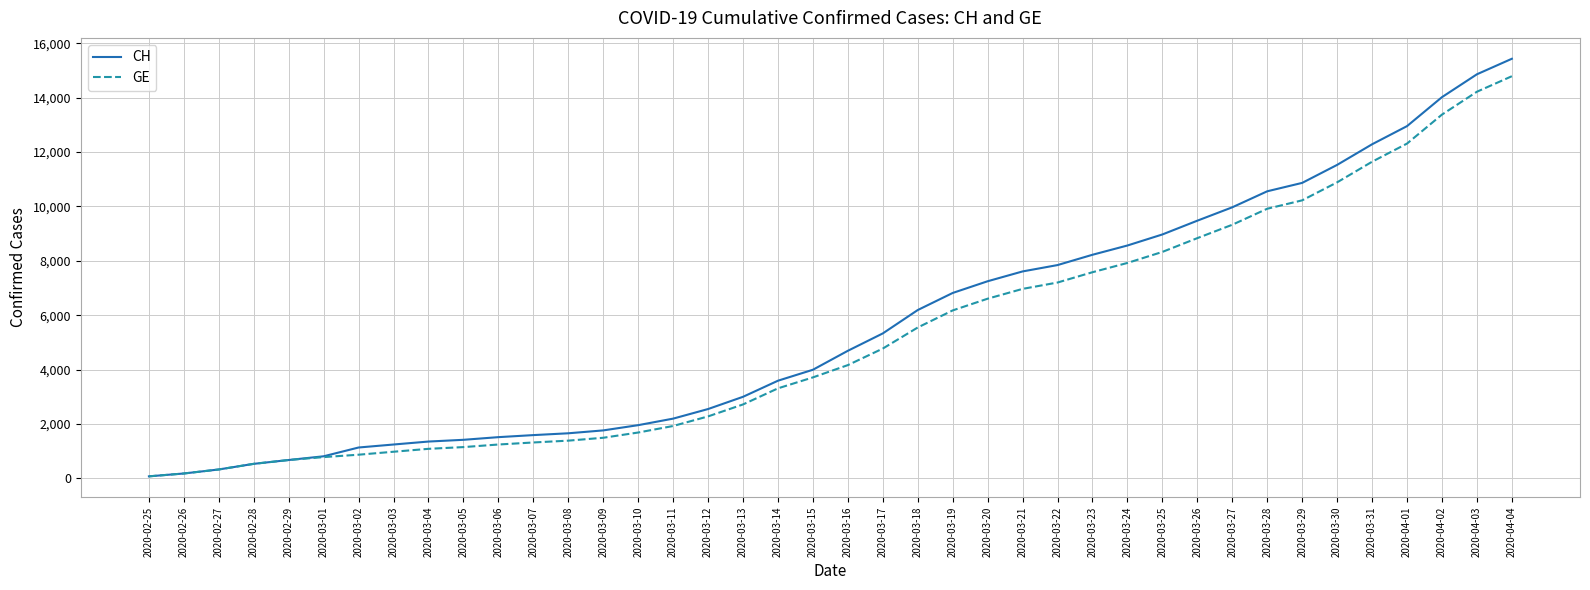

At which category is the sum across all series the highest?

2020-04-04